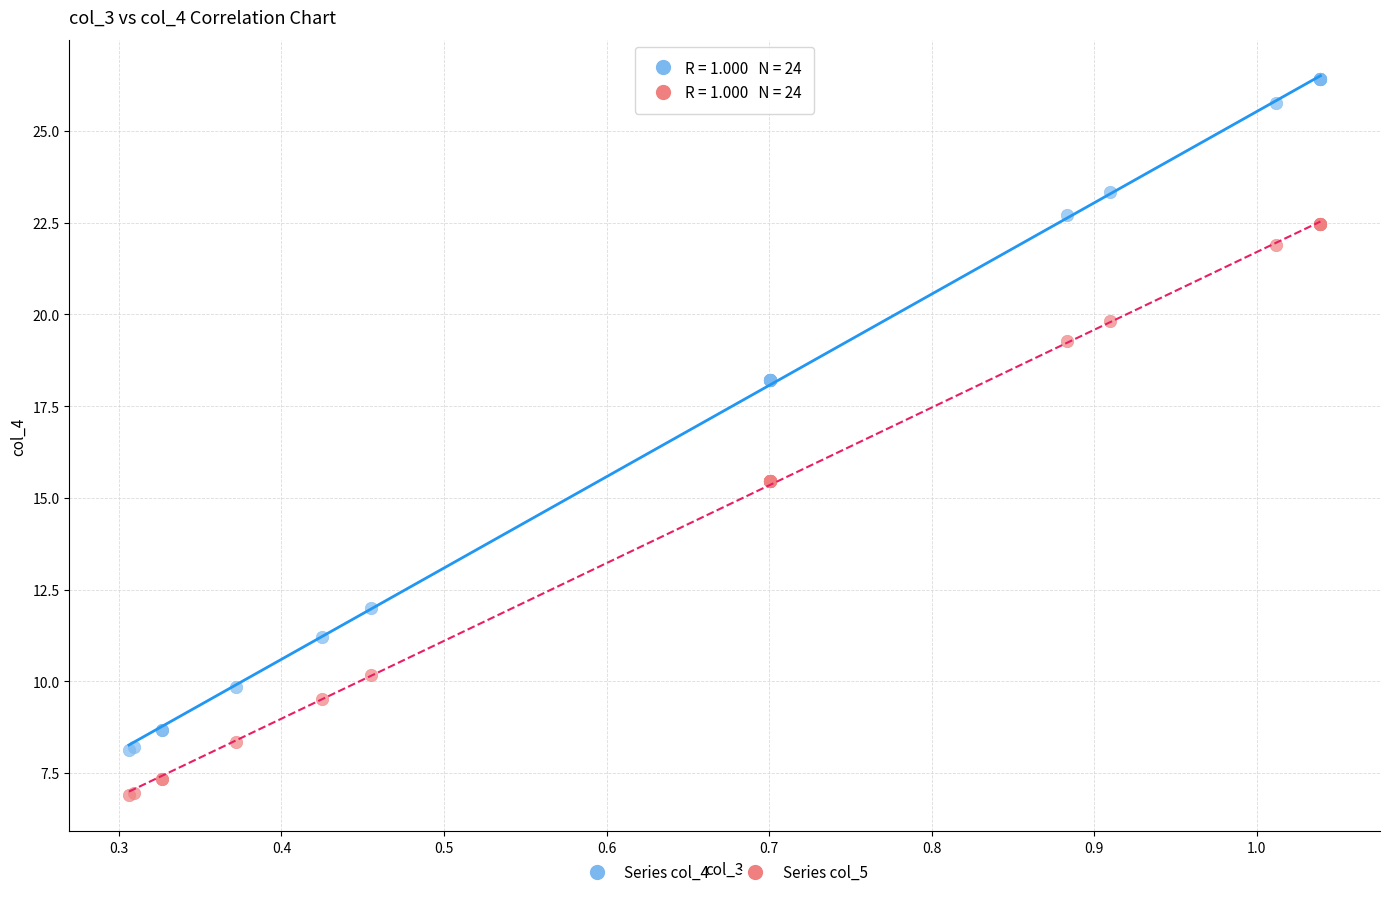

Which series reaches the maximum Y coordinate?

Series col_4